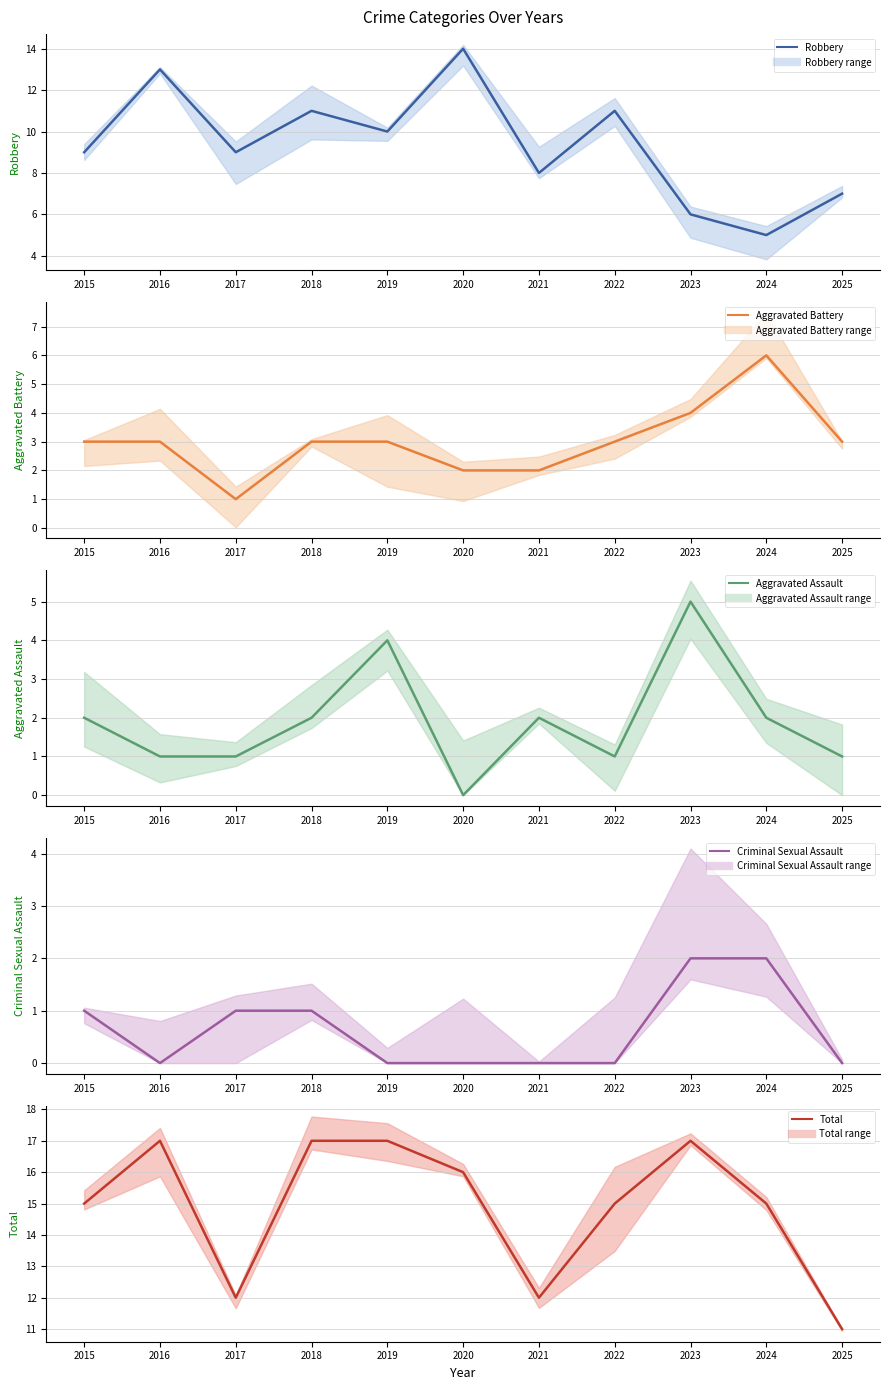

At how many categories does at least one series exceed 4?

11